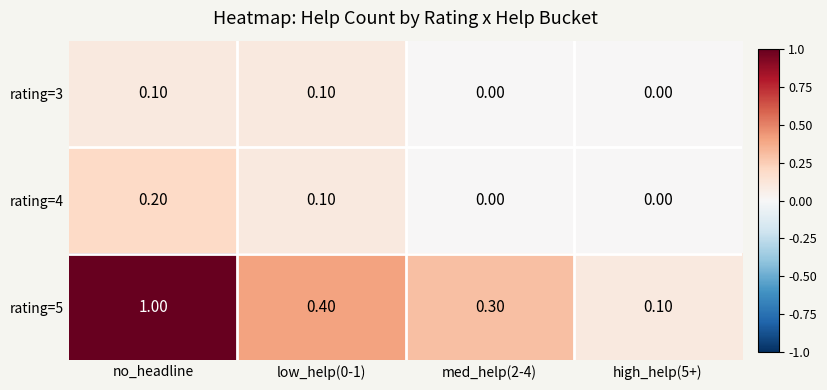

List the series in order of their peak value, lowest first.

rating=3, rating=4, rating=5